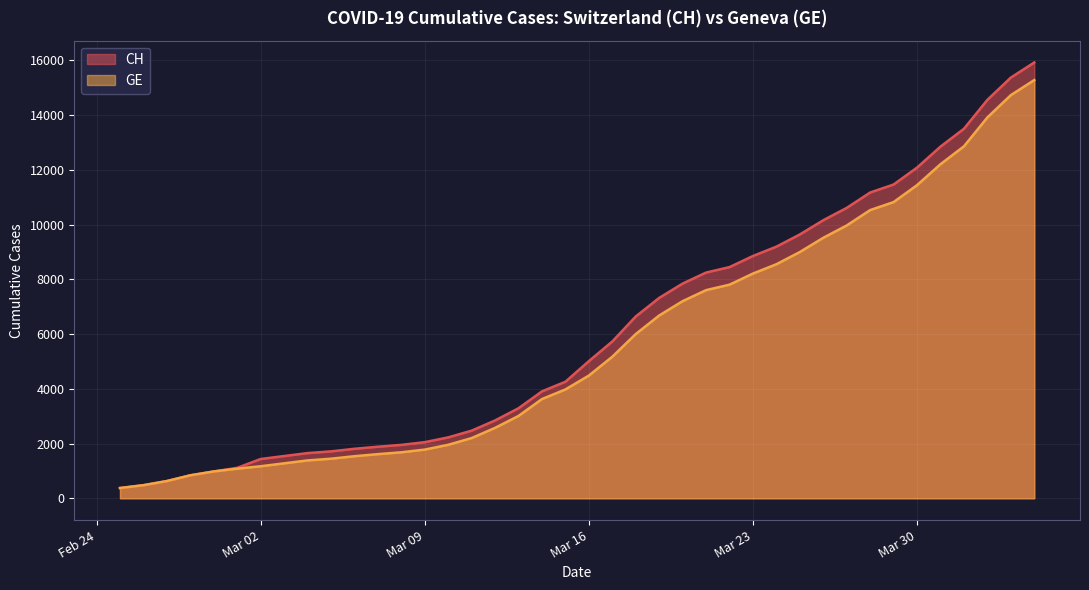

Count the number of categories in the chart.

40